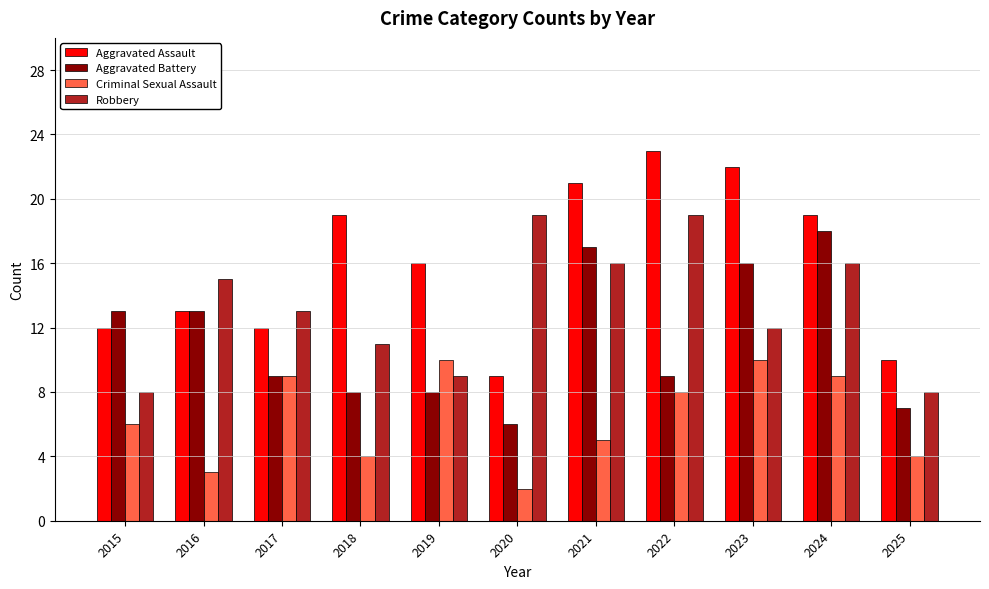

What is the difference between the highest and lowest values at 2016?

12